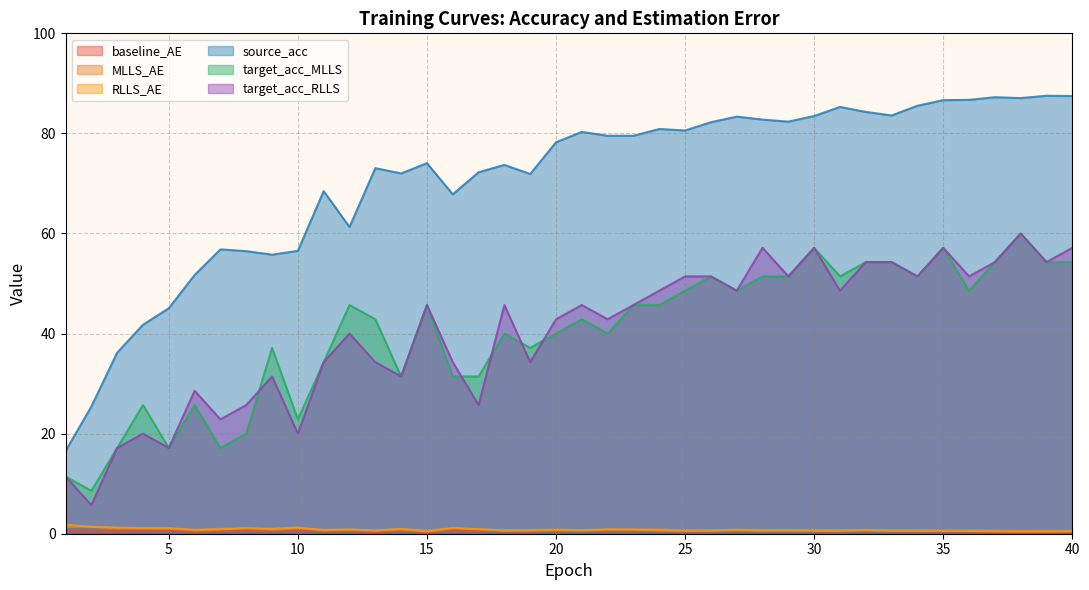

What is the difference between the second highest and second lowest values in the RLLS_AE series?

0.9